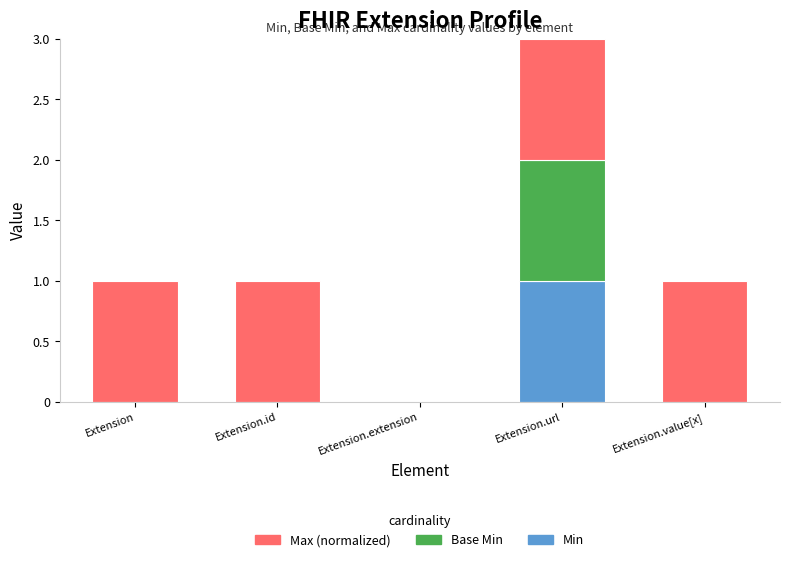

Is it true that Min equals 1 at Extension.url?

True